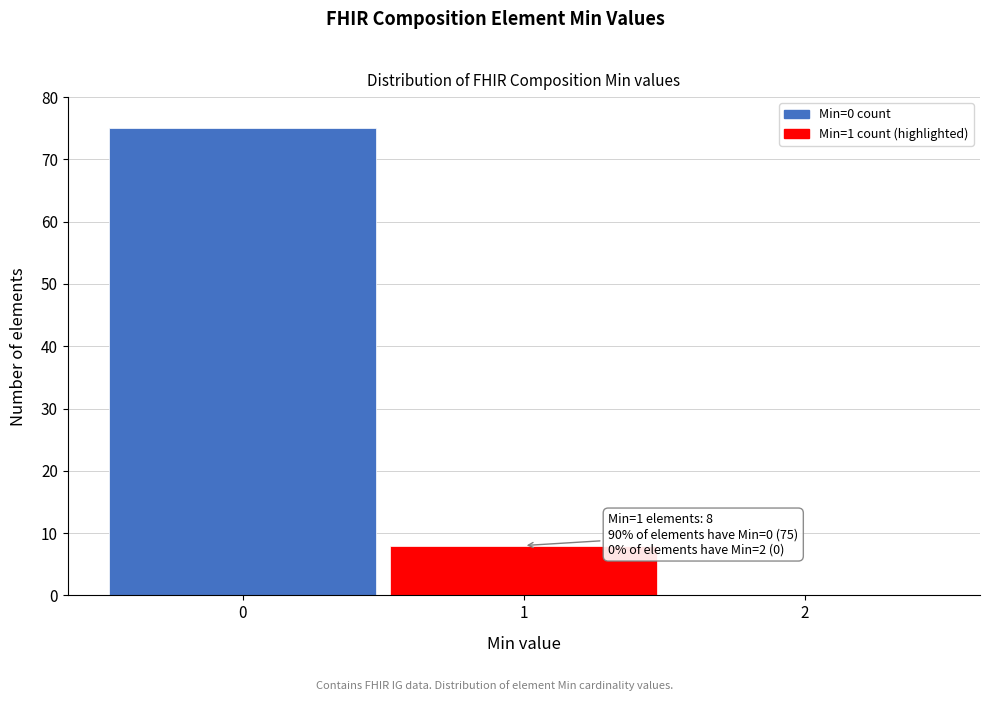

Reading right to left, list all the values displayed in this chart.

2=0	1=8	0=75